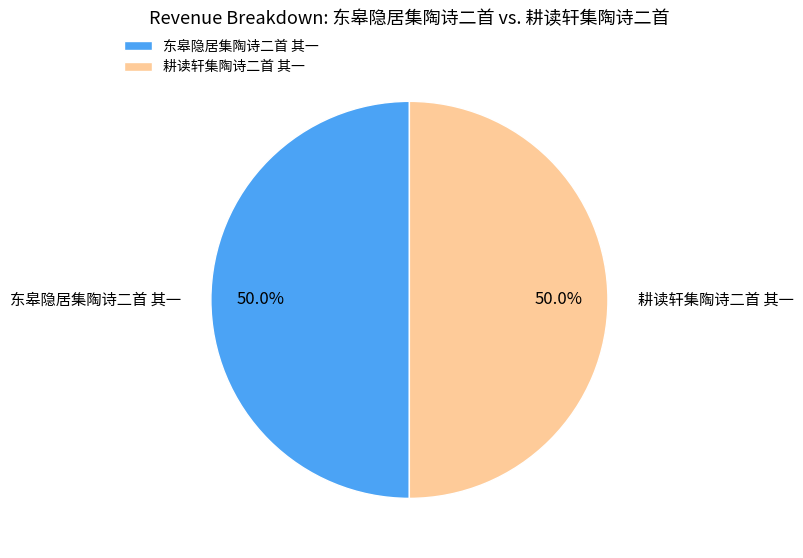

Approximately how many times larger is the value at 东皋隐居集陶诗二首 其一 compared to 耕读轩集陶诗二首 其一?

1.0